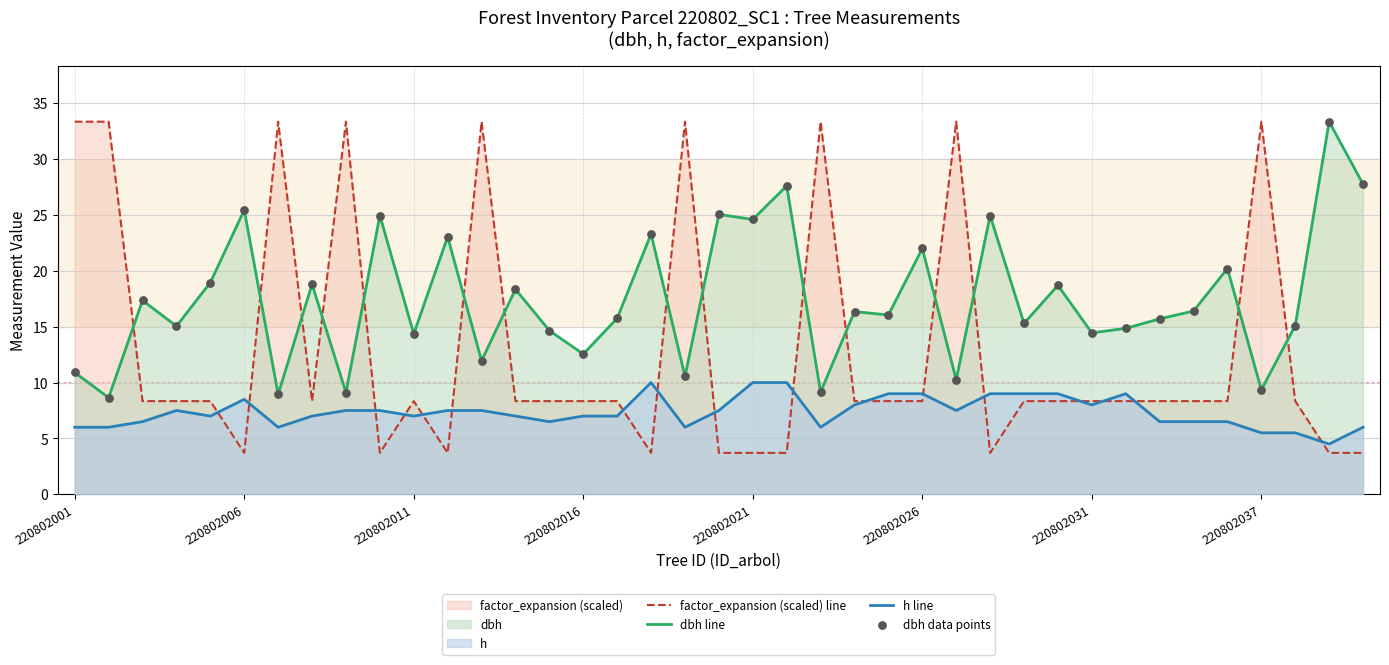

Is the value of h line at 23 greater than the value of dbh data points at 34?

No